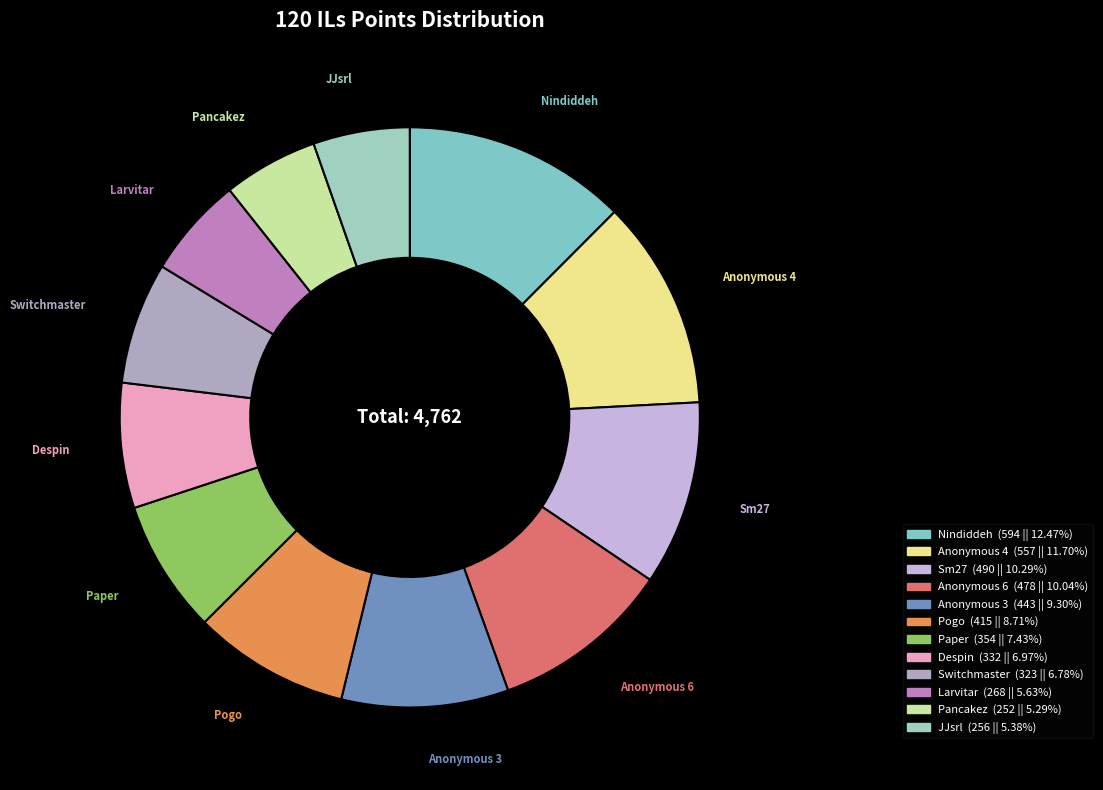

Count the number of slices in the pie.

12